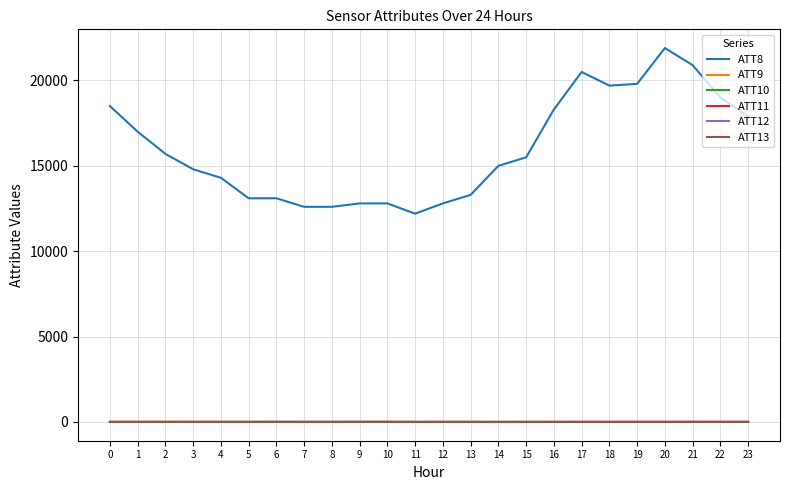

What value does the ATT11 series have at 22?

0.4